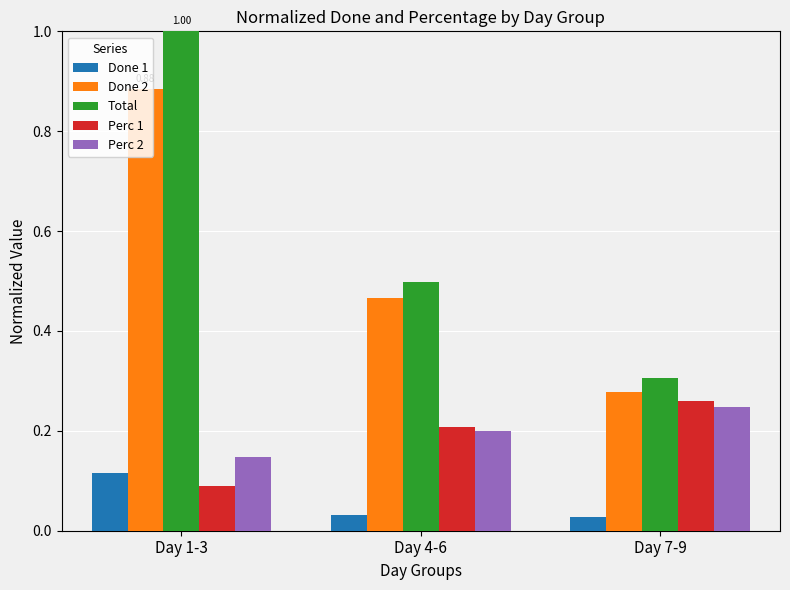

What is the label of the 2nd bar from the left?

Day 4-6